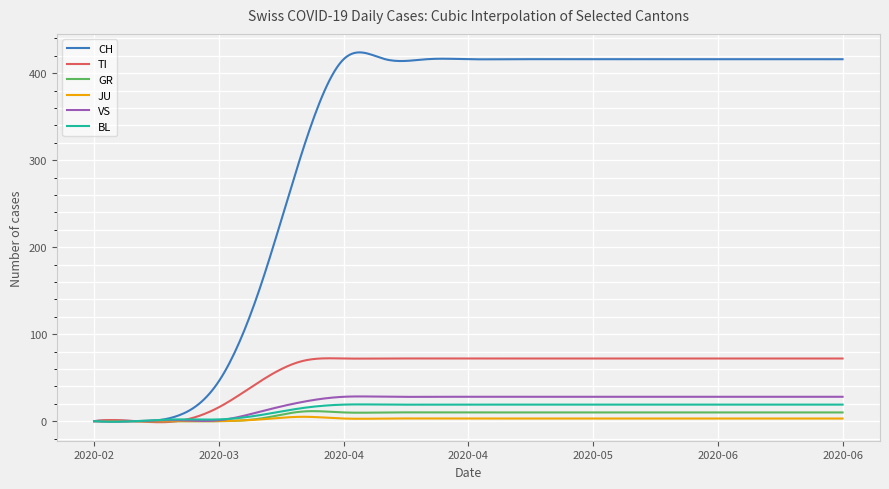

Which series has the largest range (max minus min)?

CH